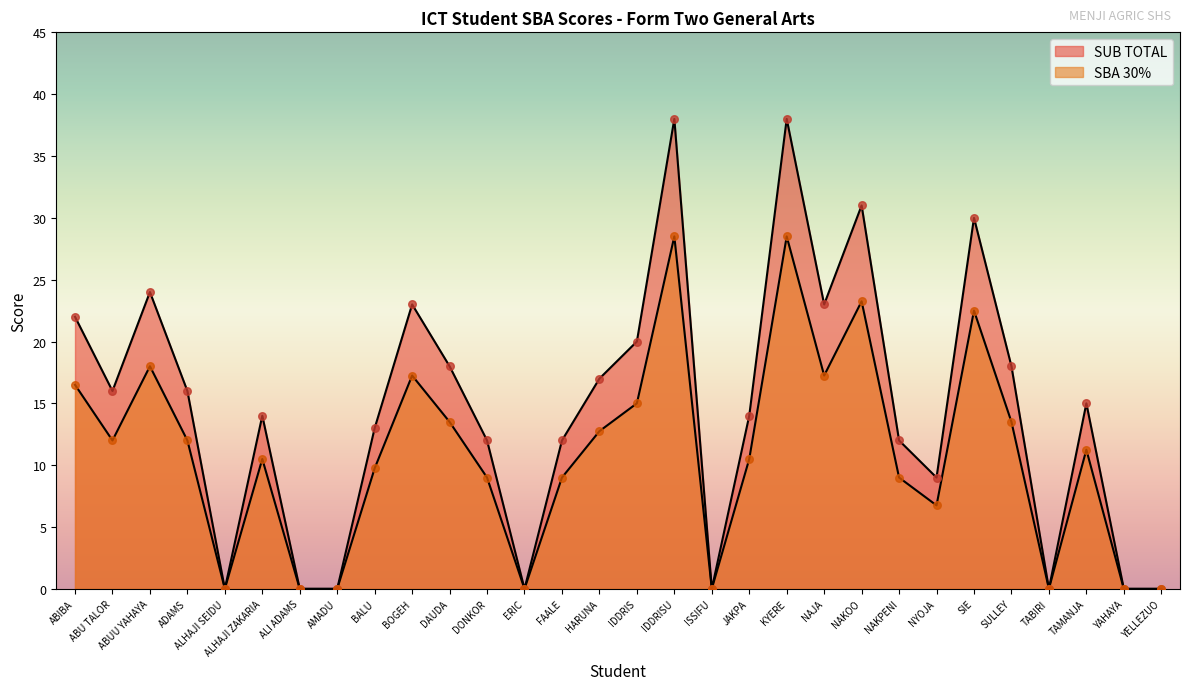

Which series contains the lowest Y value?

SUB TOTAL